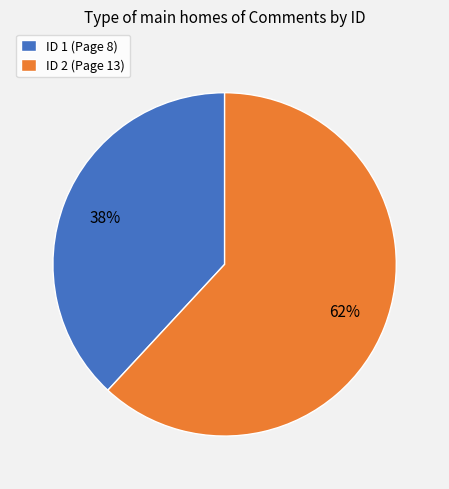

To the nearest percent, what portion does ID 1 (Page 8) represent?

38%